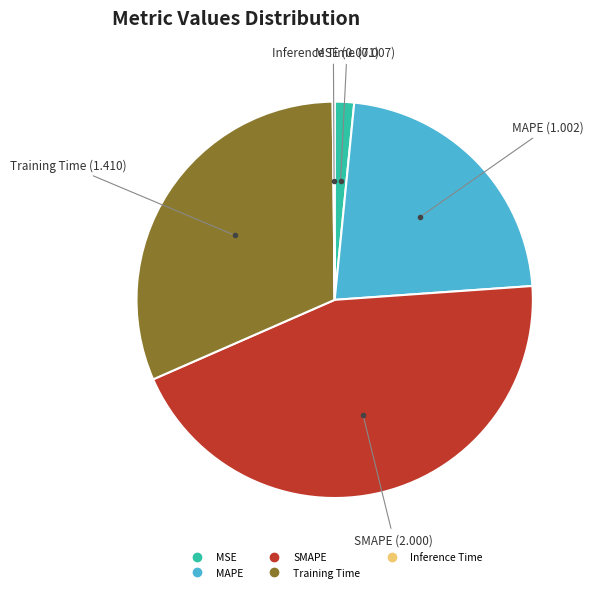

Which slice is the largest?

SMAPE